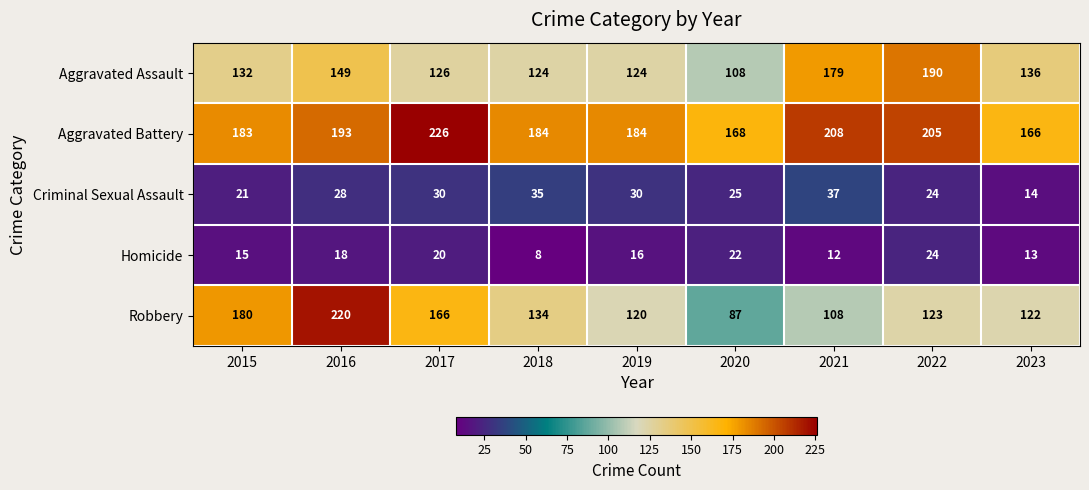

Count the number of data series in this chart.

5